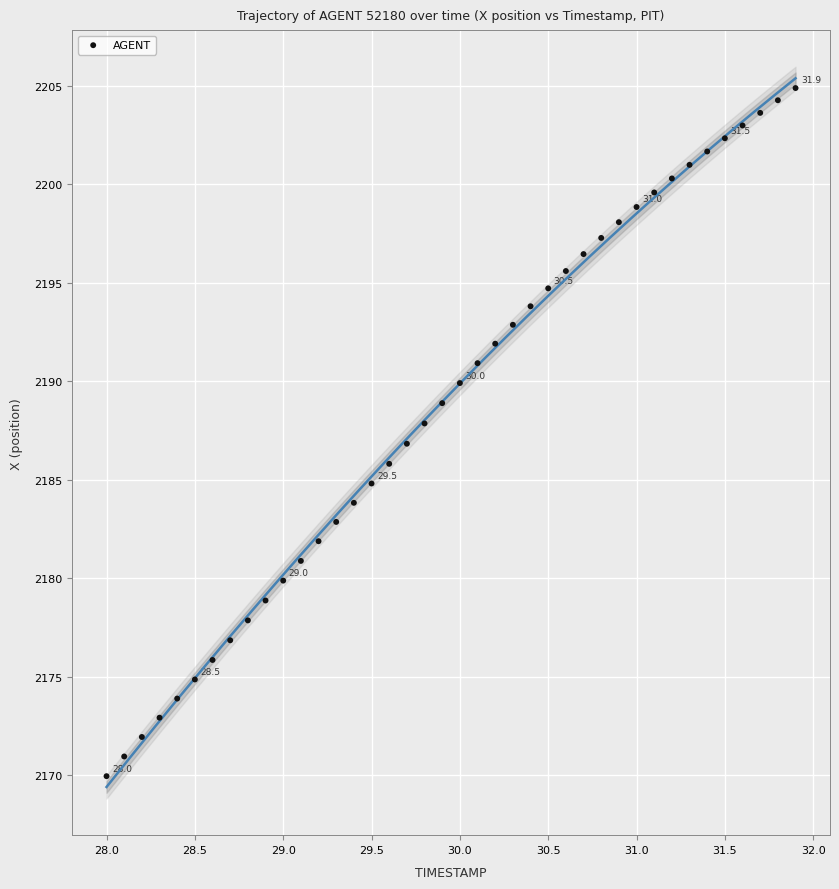

What is the range of Y values (max minus min)?

34.9